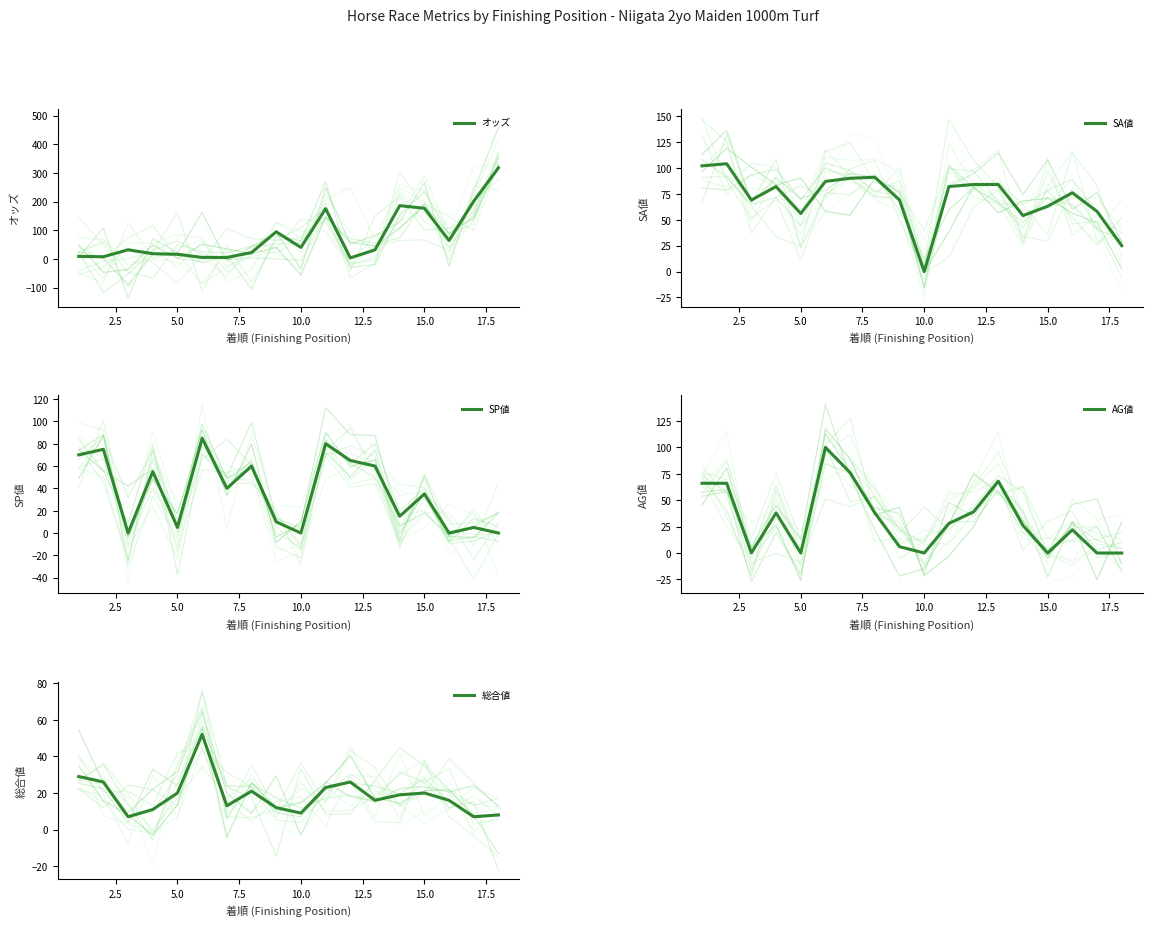

The value of オッズ at 15.0 is 176.8. True or false?

True